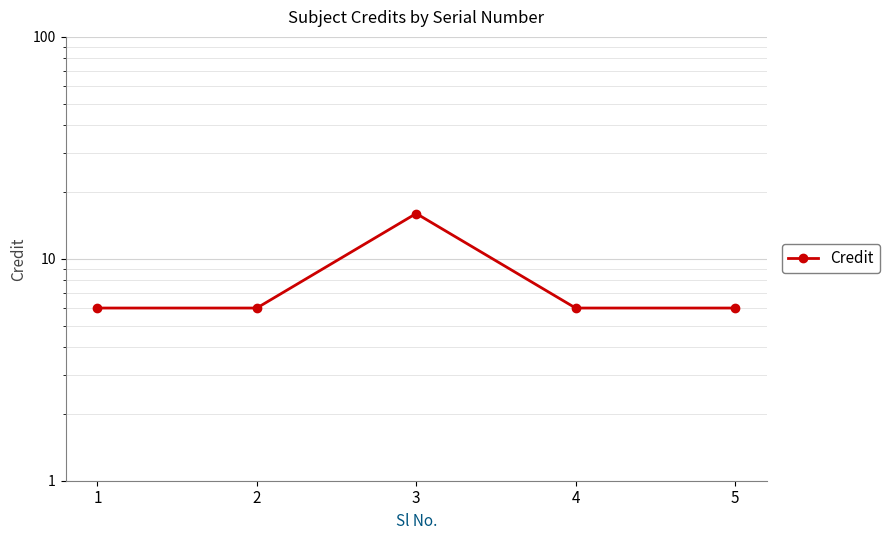

Reading right to left, list all the values displayed in this chart.

6	6	16	6	6